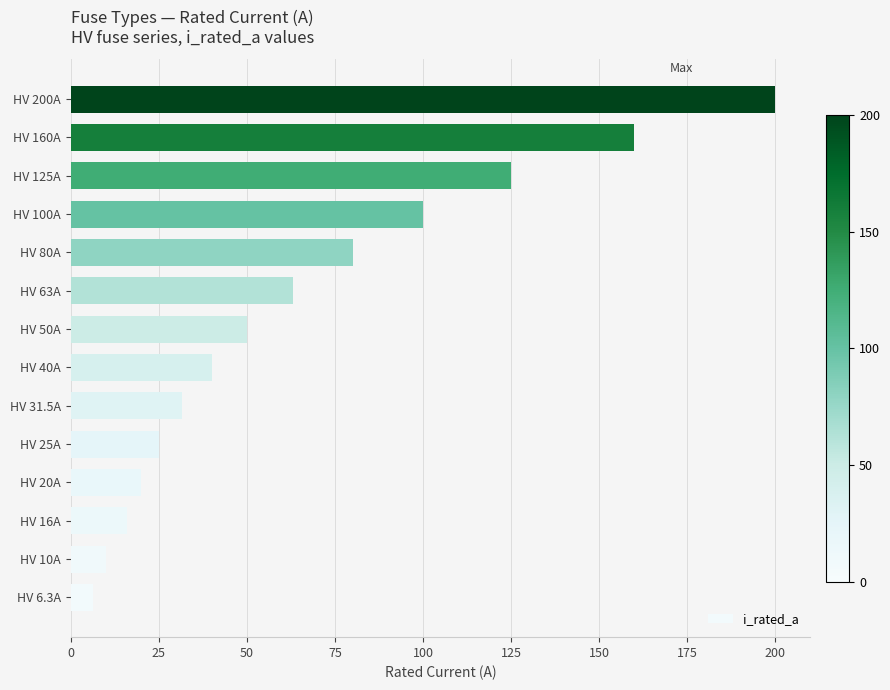

The value at HV 80A is 80.0. True or false?

True